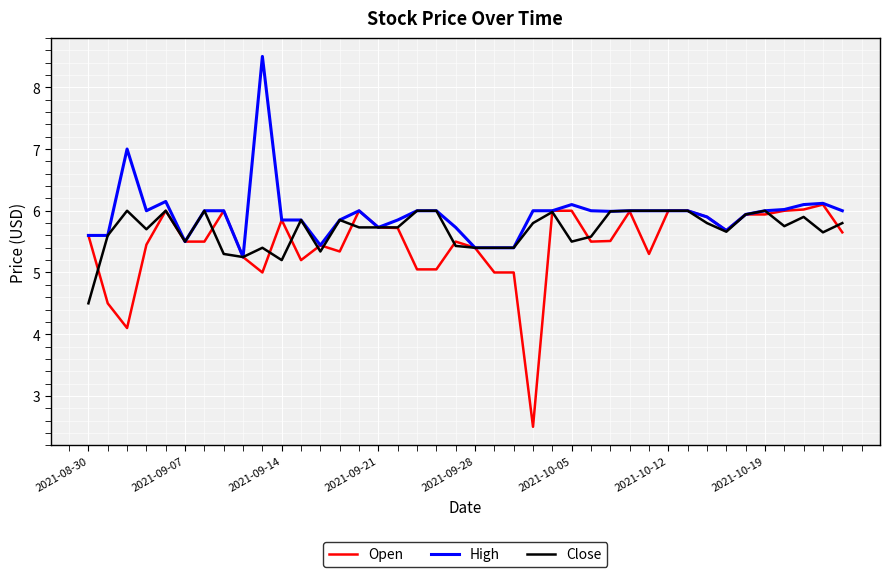

Rank the series by their average value, from lowest to highest.

Open, Close, High